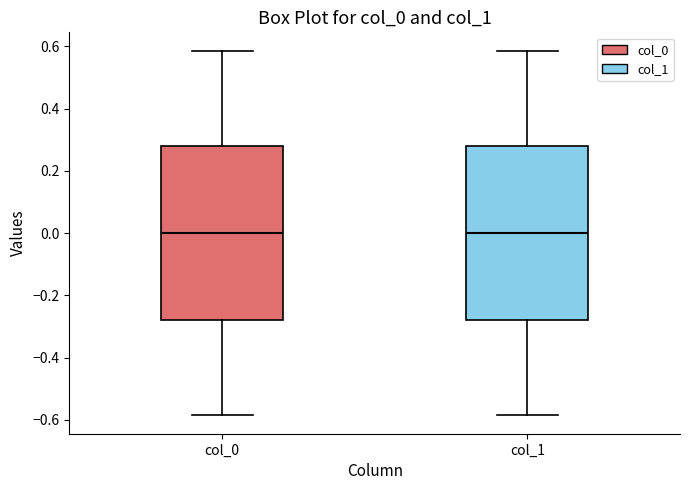

Where does the lower whisker of the box for col_0 end on the y-axis? The values are not printed on the chart, so give them approximately, as read against the axis.

-0.58